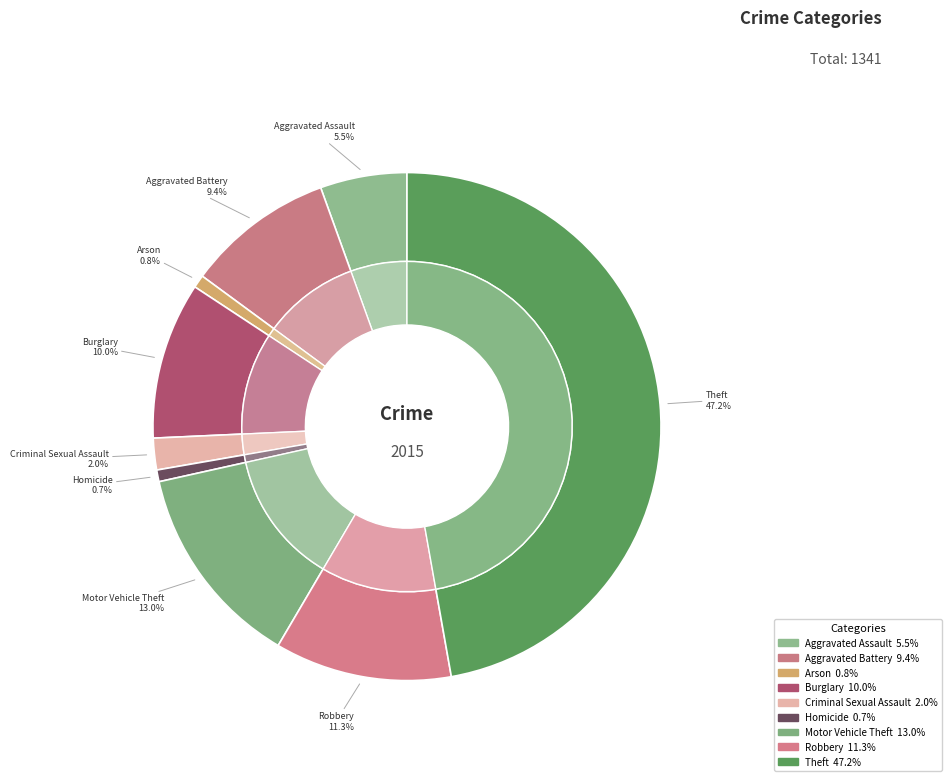

Does any single category account for the majority?

No